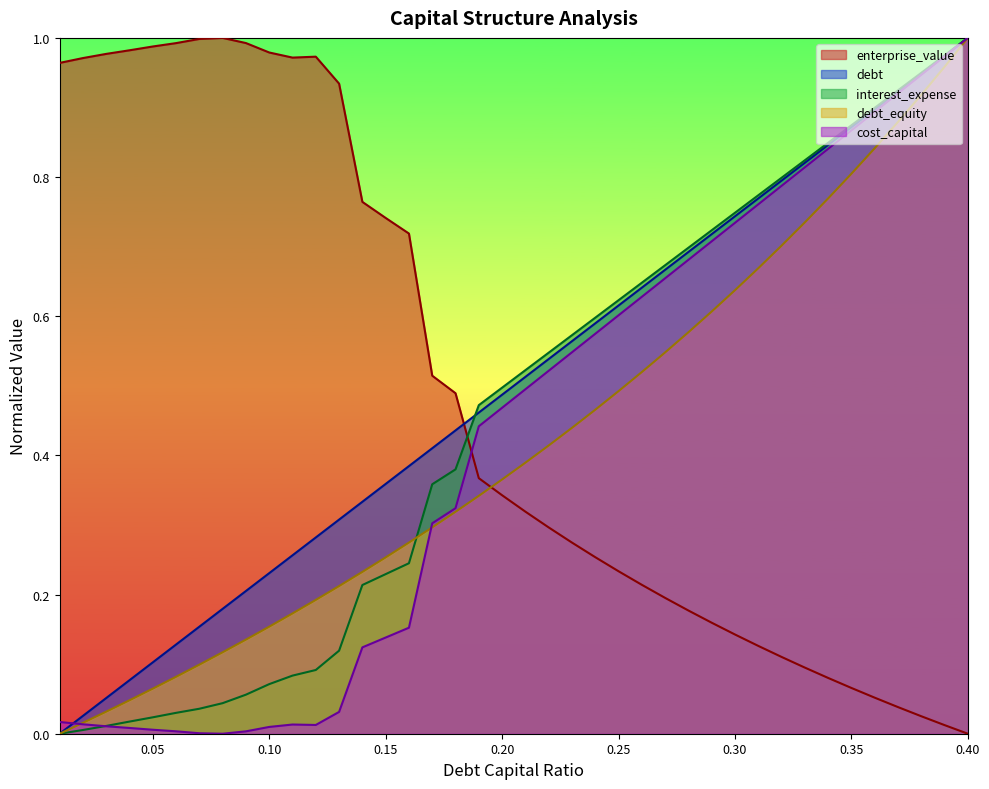

Which series has the largest range (max minus min)?

debt_capital